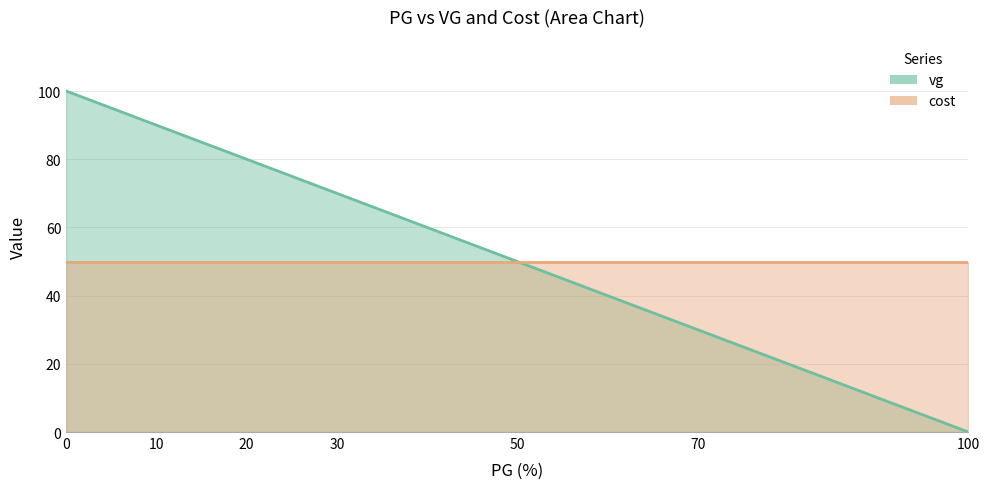

How many categories are shown in the chart?

12